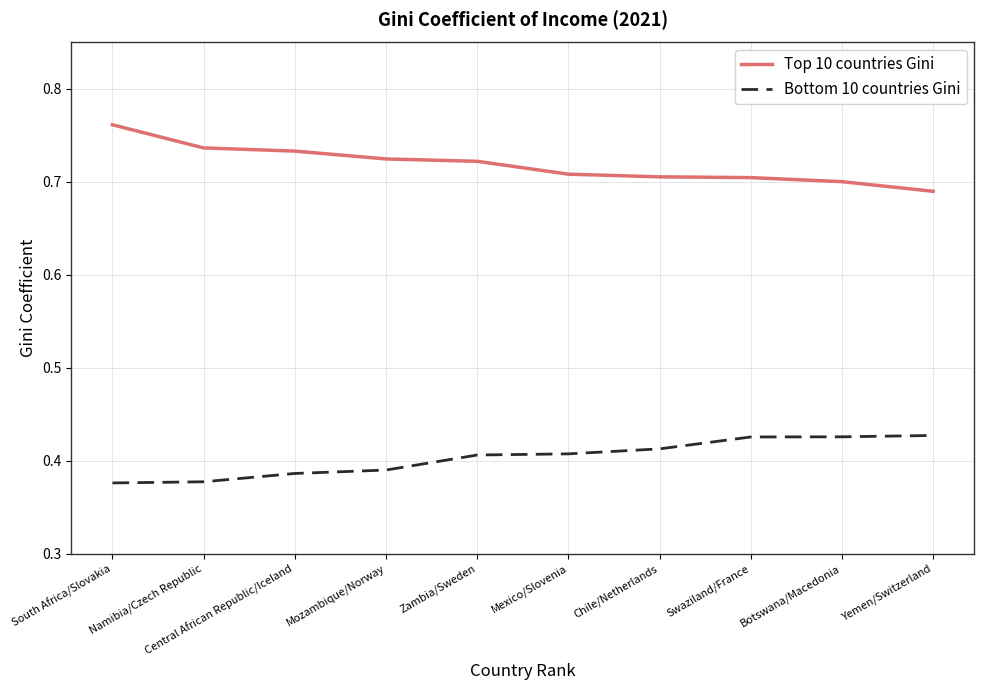

What is the difference between the maximum and second lowest values in the Top 10 countries Gini series?

0.1